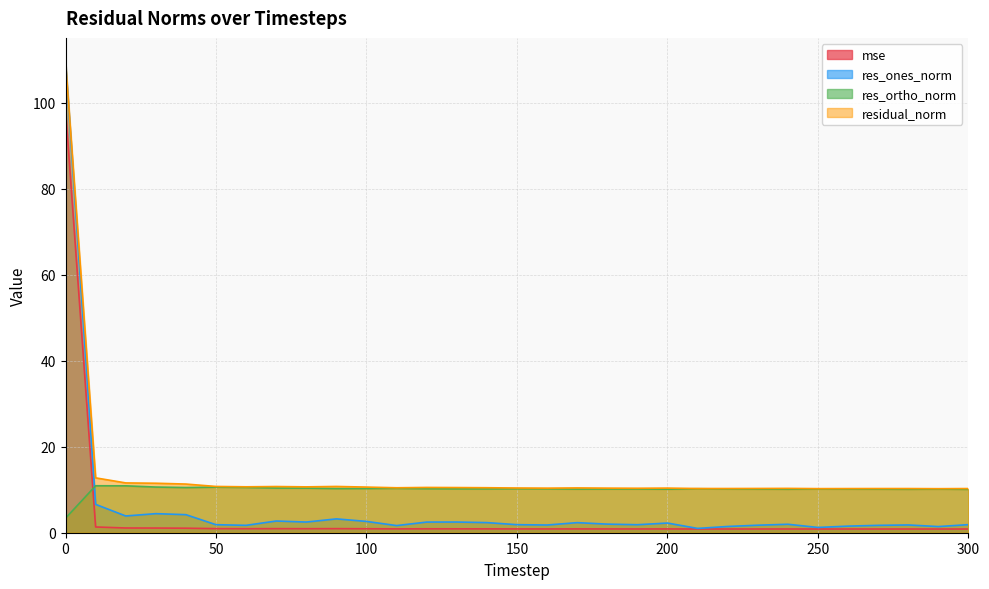

After their last crossing, which series has the higher values: mse or res_ortho_norm?

res_ortho_norm